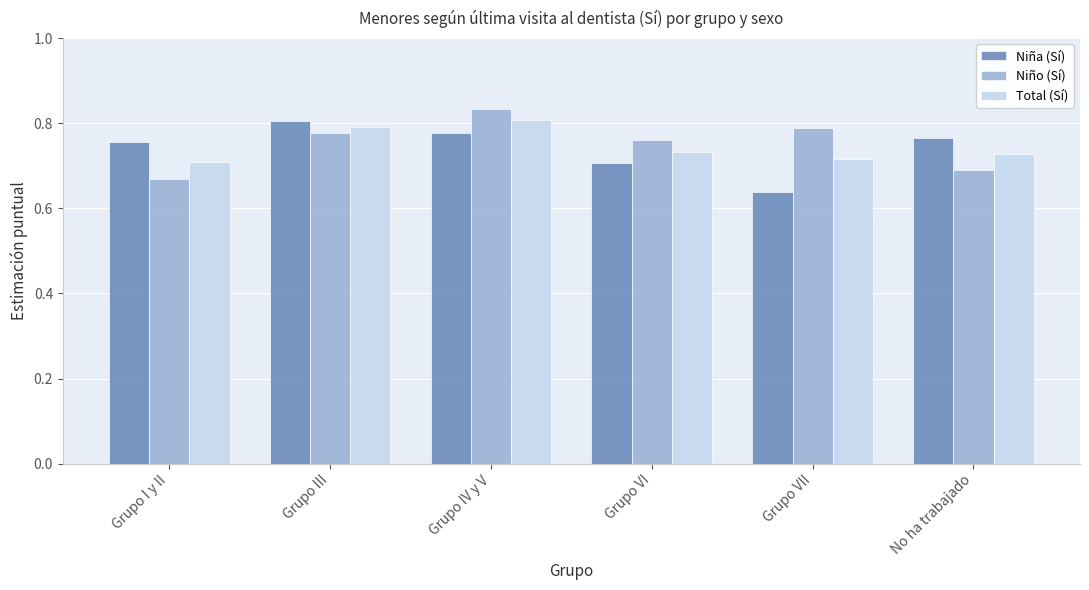

What are all the series names shown in the legend?

Niña (Sí), Niño (Sí), Total (Sí)